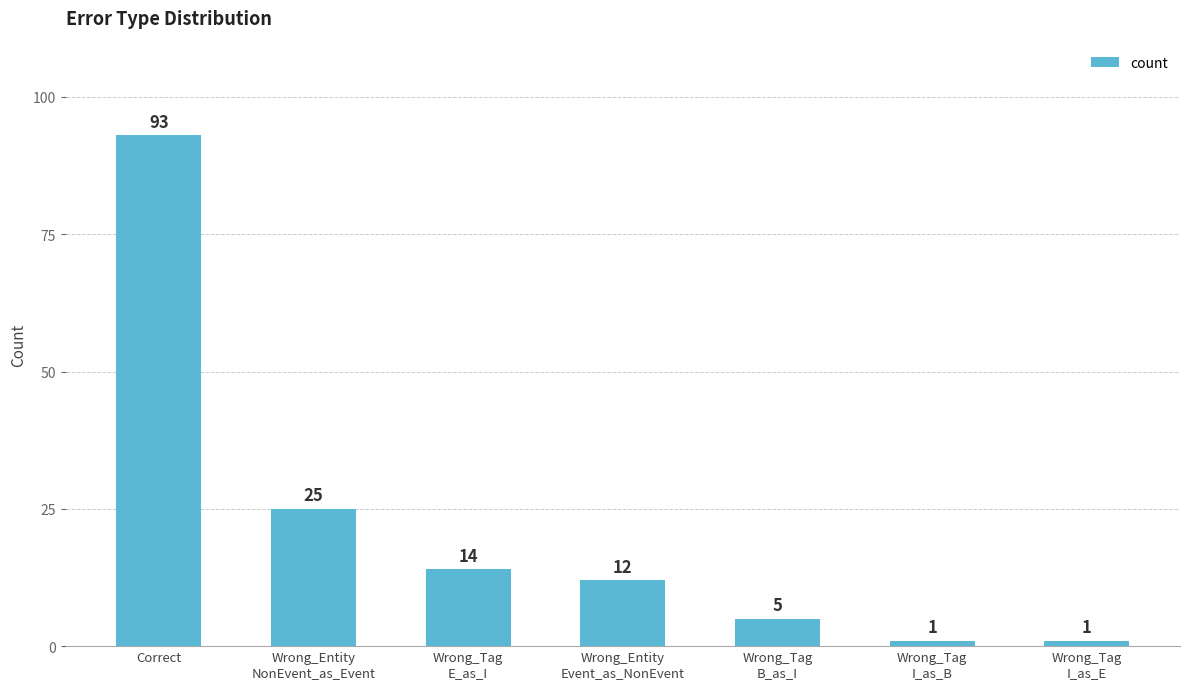

What is the value of the 7th bar from the left?

1